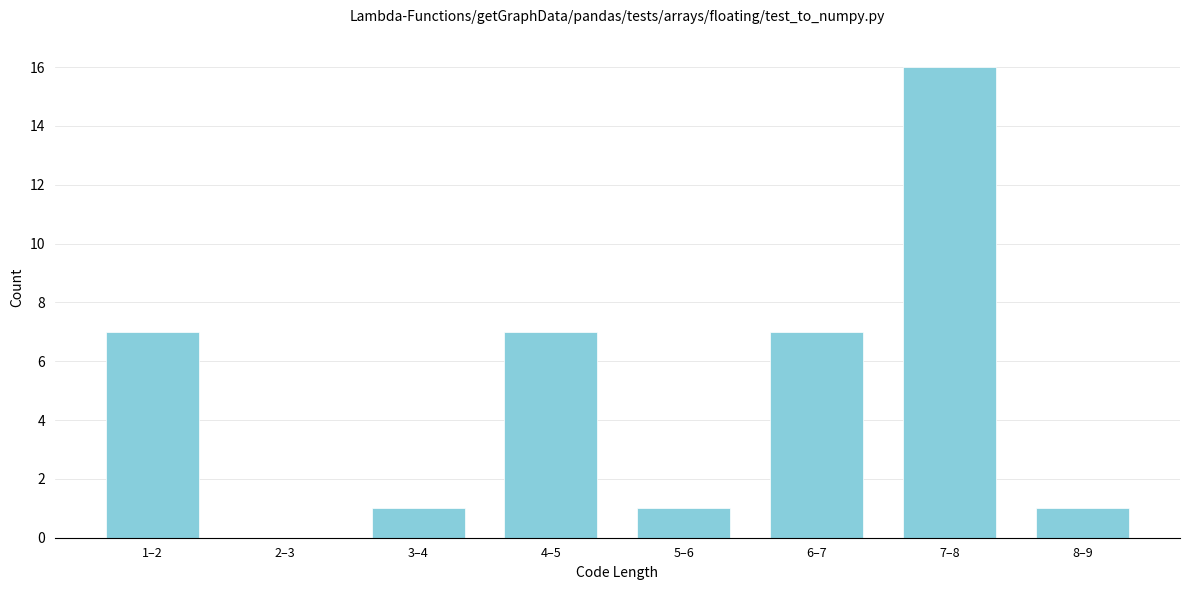

Reading left to right, list all the values displayed in this chart.

1–2=7	2–3=0	3–4=1	4–5=7	5–6=1	6–7=7	7–8=16	8–9=1